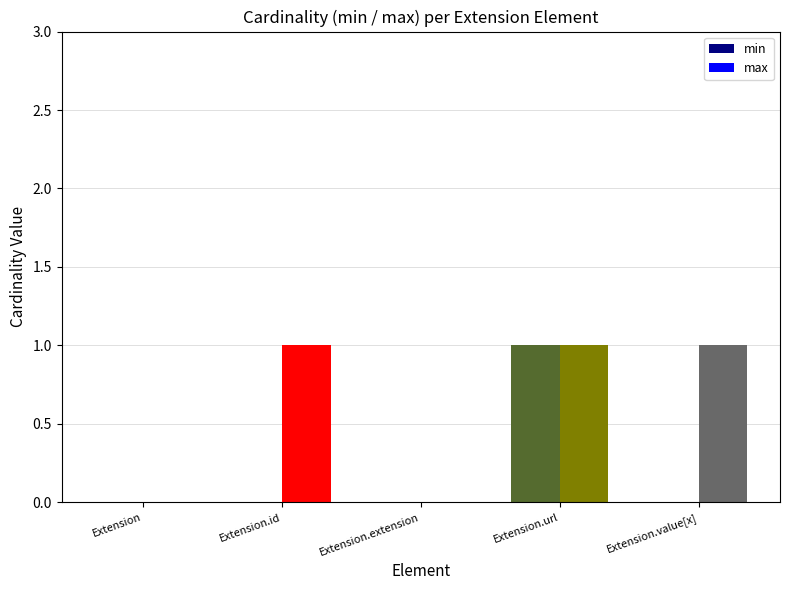

Which series changed the most between Extension and Extension.value[x]?

max